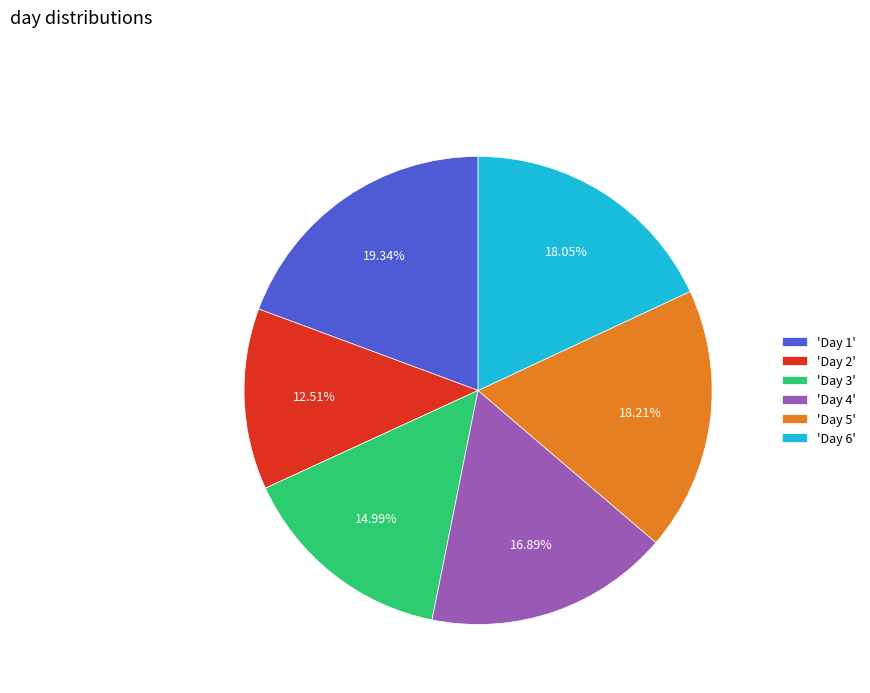

Is 'Day 5' the majority of the pie?

No